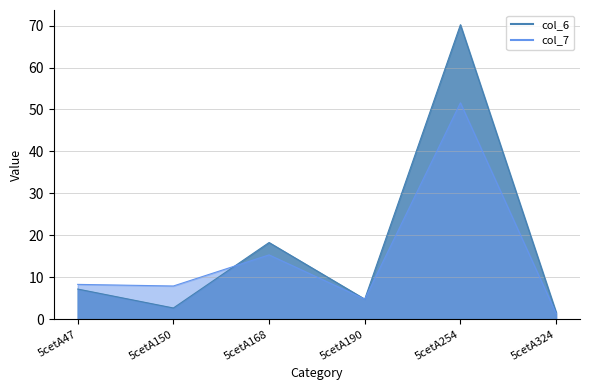

True or false: col_6 and col_7 intersect in this chart.

True